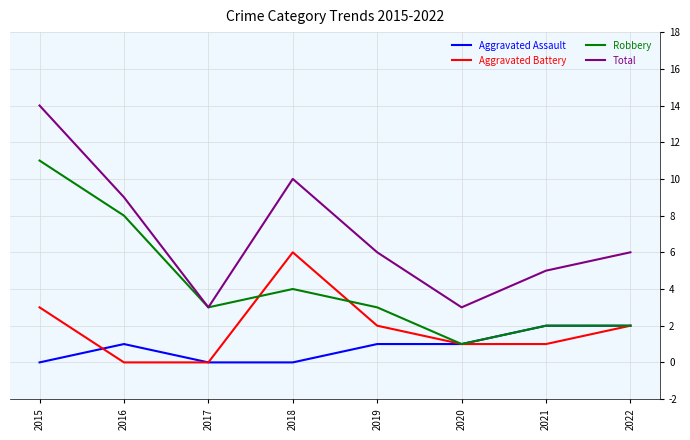

What value does the Total series have at 2019?

6